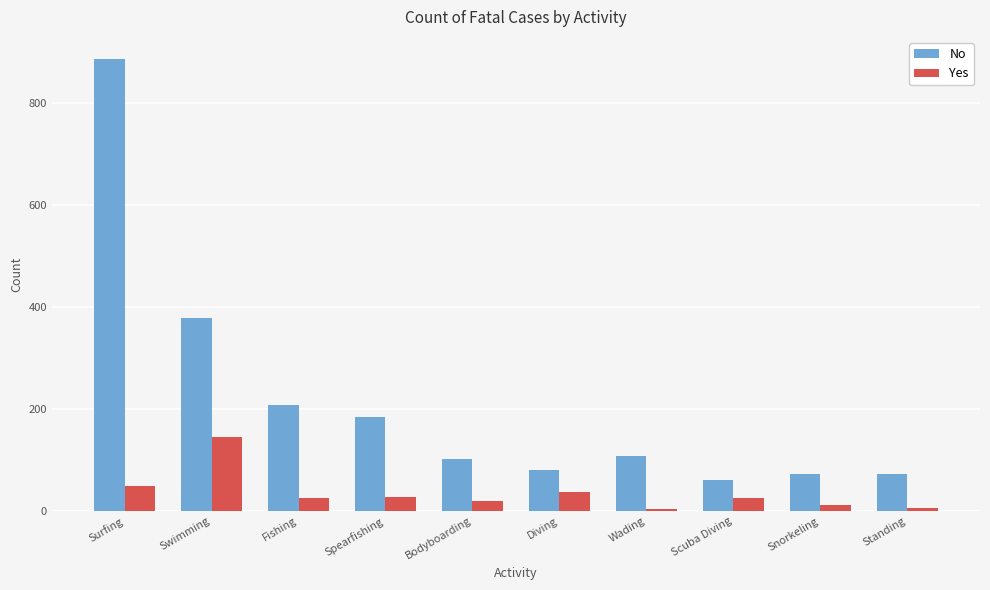

The No series shows 1295 at Surfing. True or false?

False